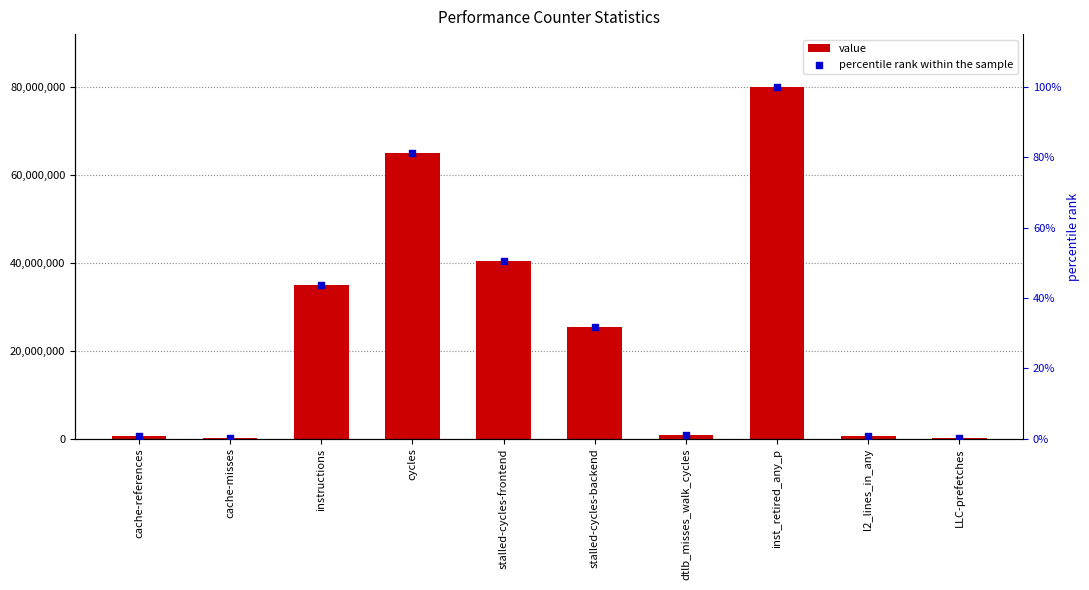

At how many categories does at least one series exceed 50286020?

2